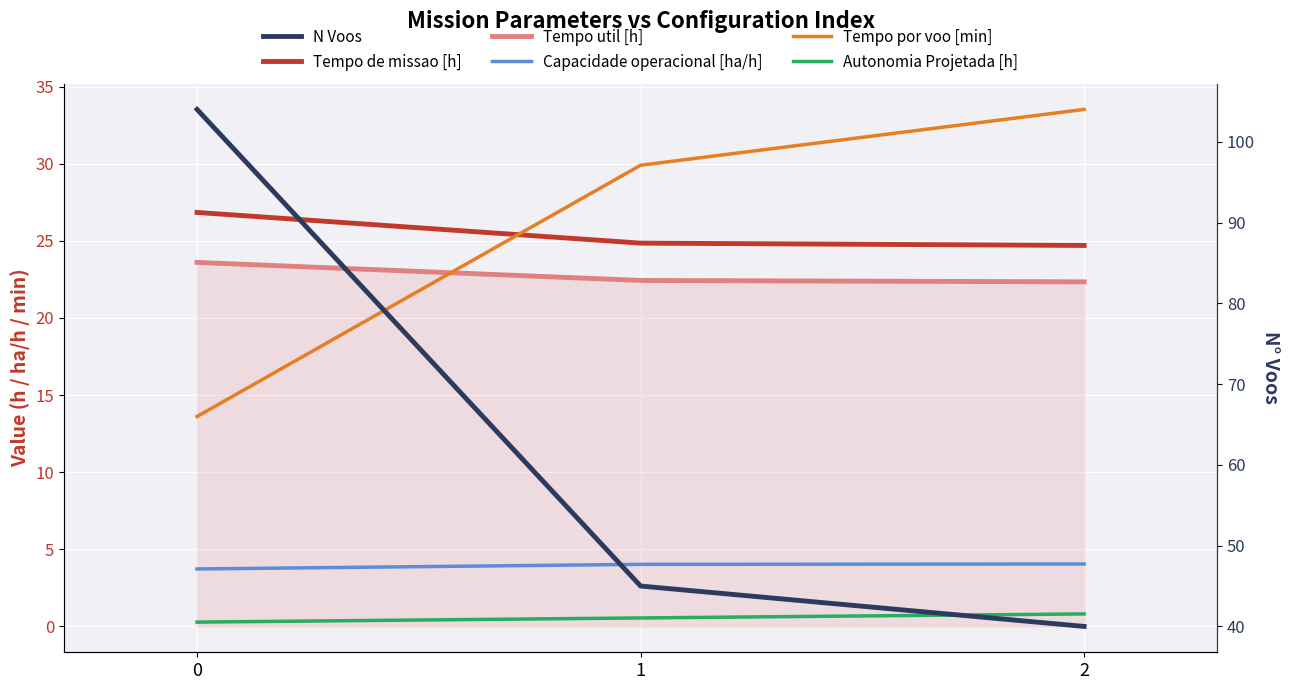

Reading left to right, what are all the values shown in this chart?

Tempo de missao [h]: 26.8	24.9	24.7
Tempo util [h]: 23.6	22.4	22.3
Capacidade operacional [ha/h]: 3.7	4.0	4.0
Tempo por voo [min]: 13.6	29.9	33.5
Autonomia Projetada [h]: 0.3	0.6	0.8
N Voos: 104.0	45.0	40.0